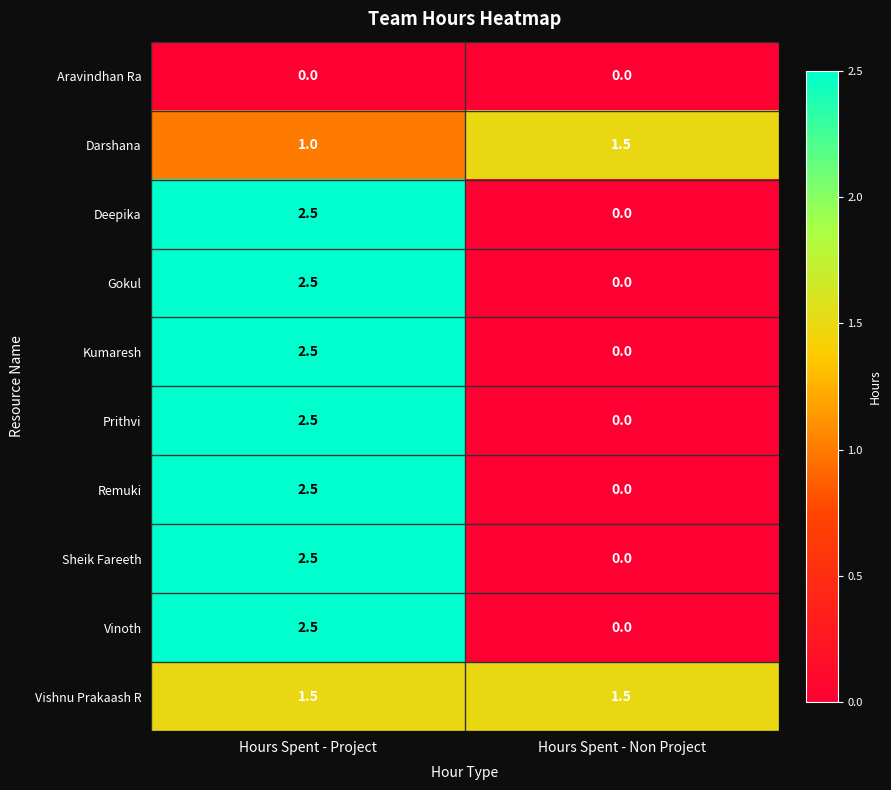

True or false: Gokul has a value of 0.0 at Hours Spent - Non Project.

True